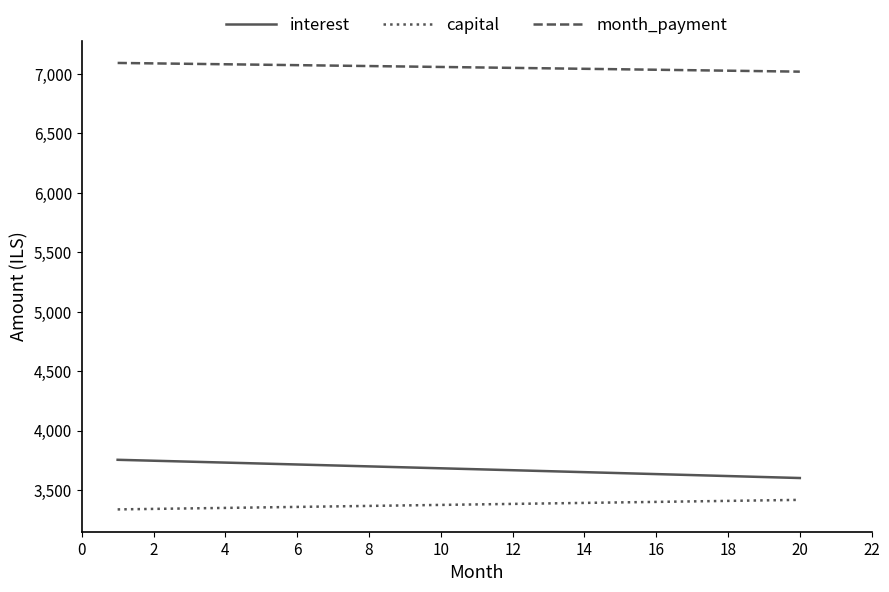

What is the greatest value displayed?

7092.2